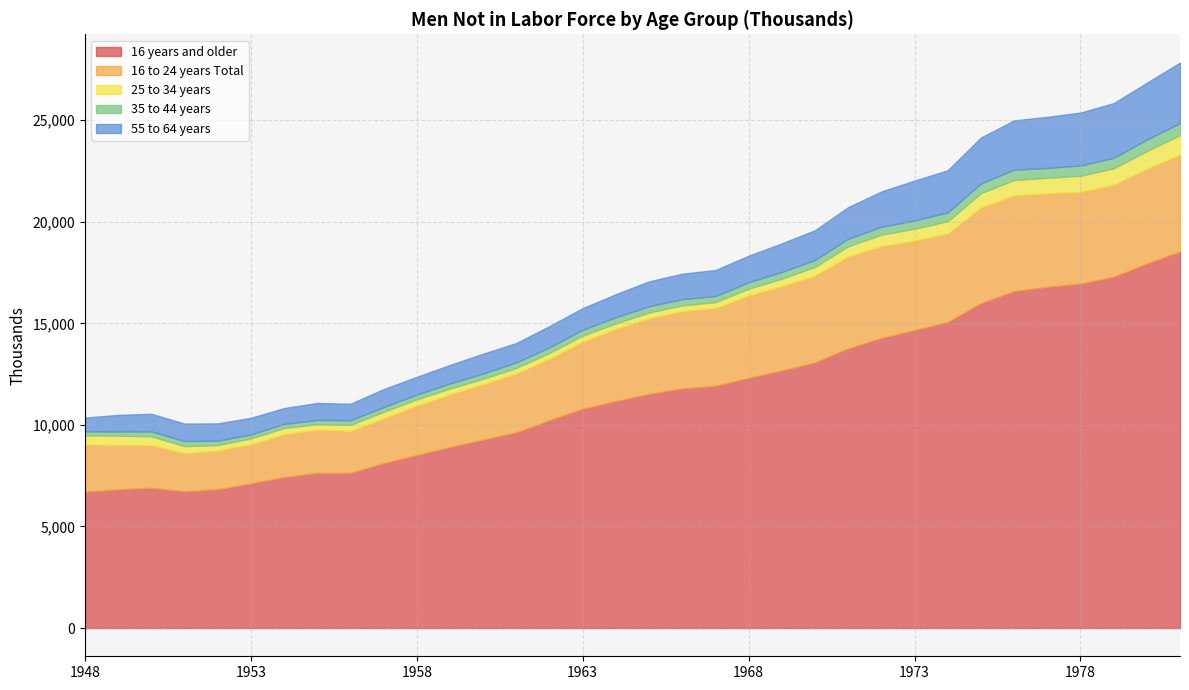

In 25 to 34 years, how many points are higher than both neighbors (excluding endpoints)?

5